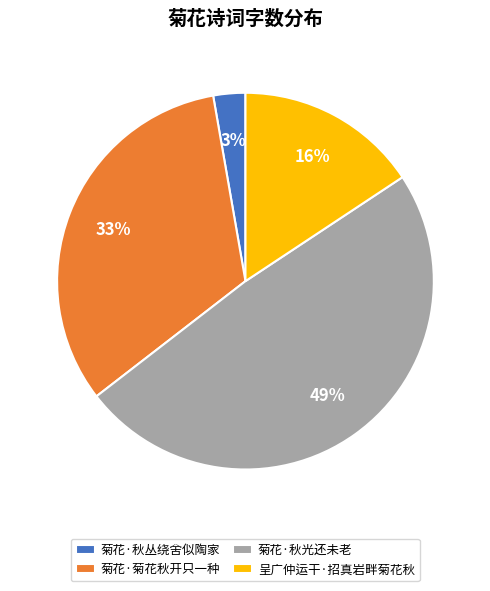

What is the ratio of the value at 菊花·菊花秋开只一种 to the value at 菊花·秋光还未老?

0.7